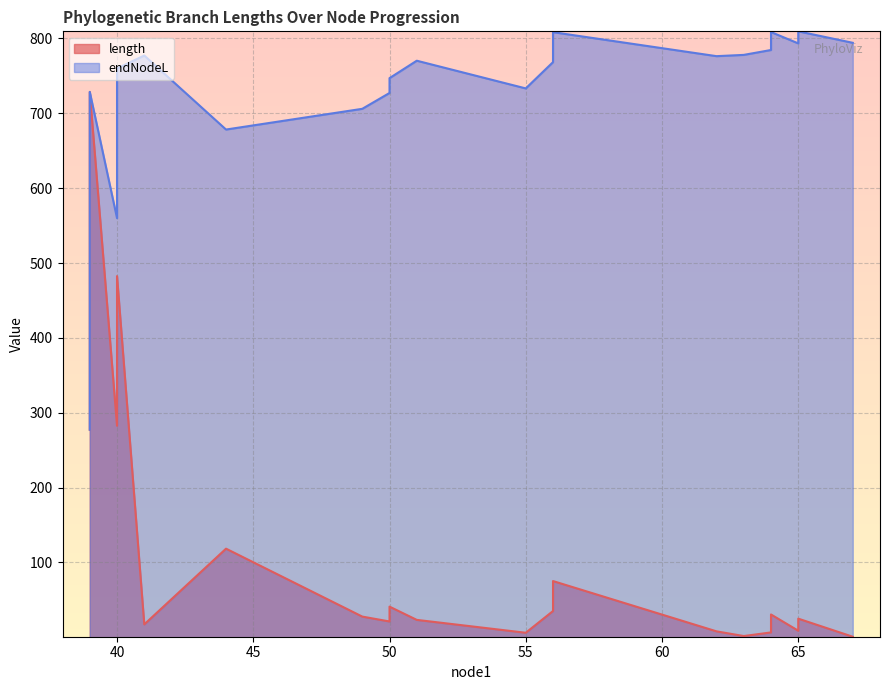

The value of length at 64 is 30.5. True or false?

True